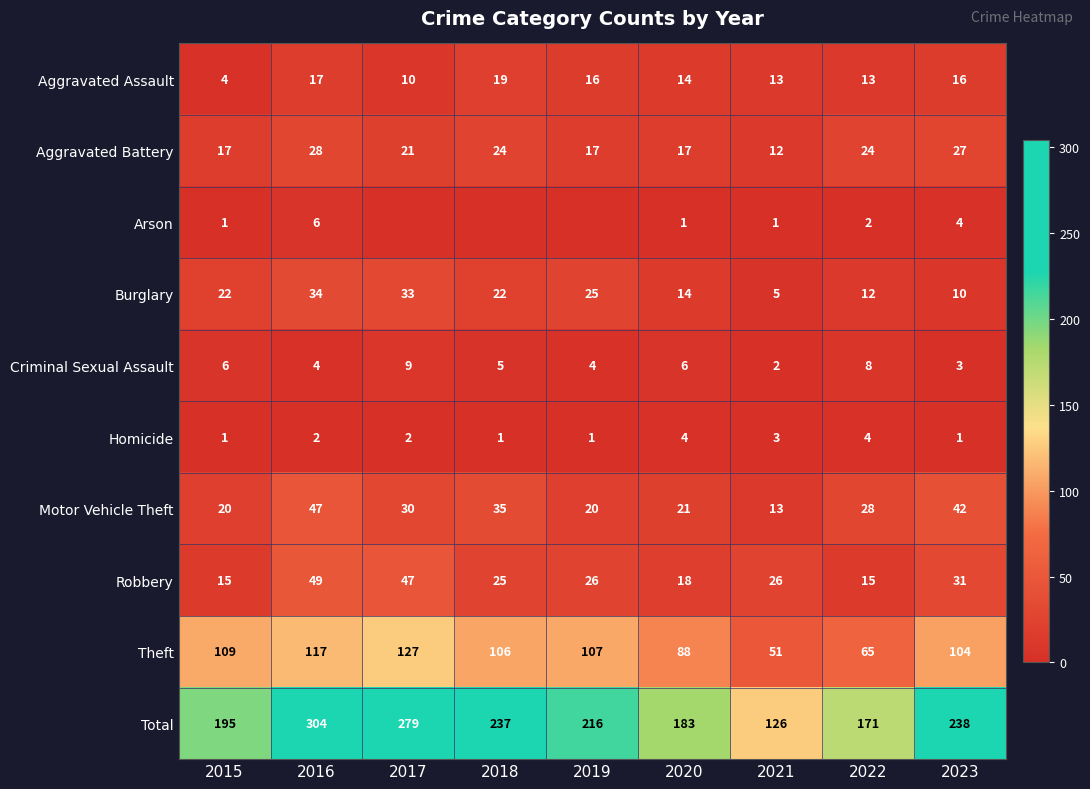

What is the total value across all series at 2018?

474